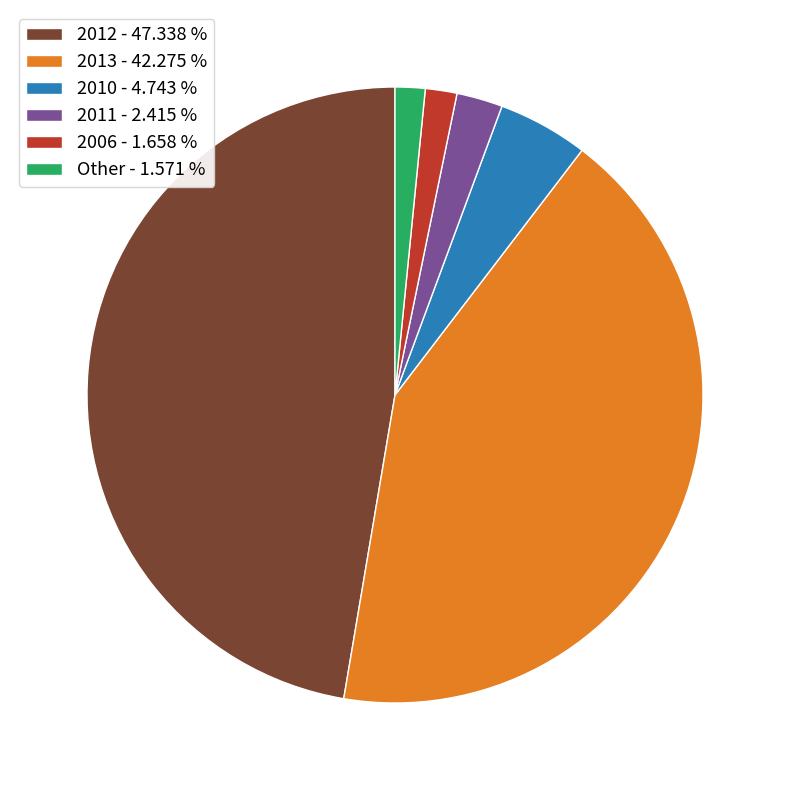

Which slice is the largest?

2012 - 47.338 %